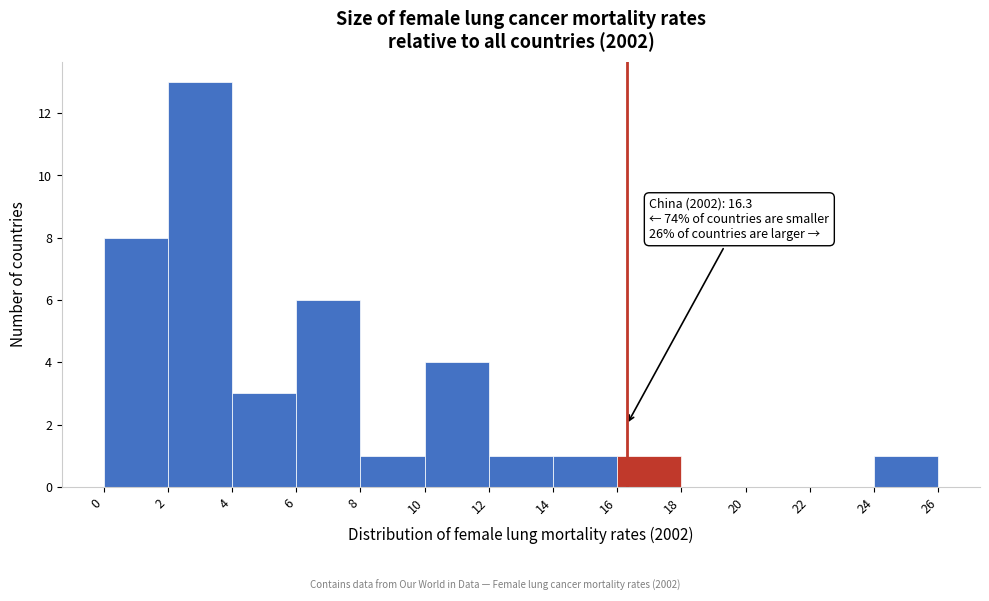

Which range on the x-axis has the tallest bar?

2 to 4